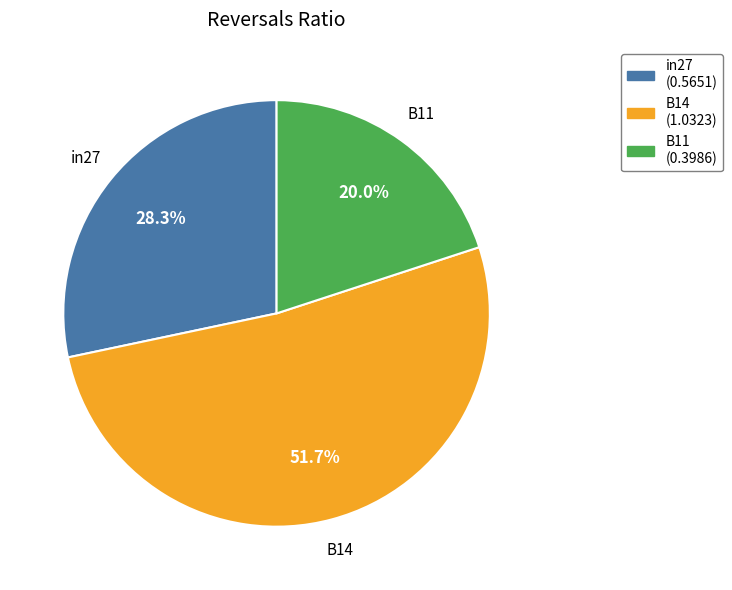

Combined, do B11 and in27 account for over 50%?

No